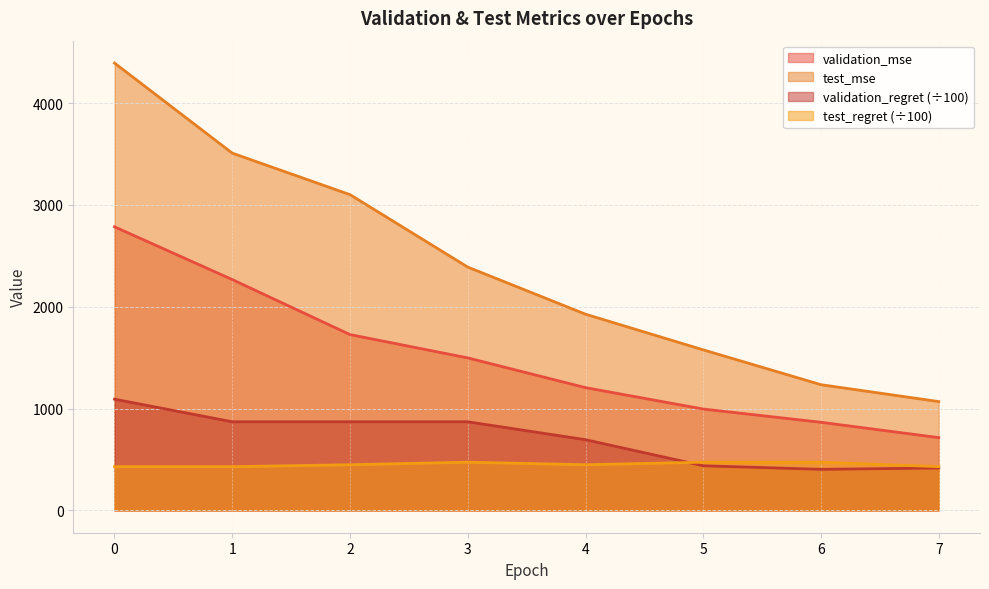

The value of test_mse at 7 is 1659.6. True or false?

False